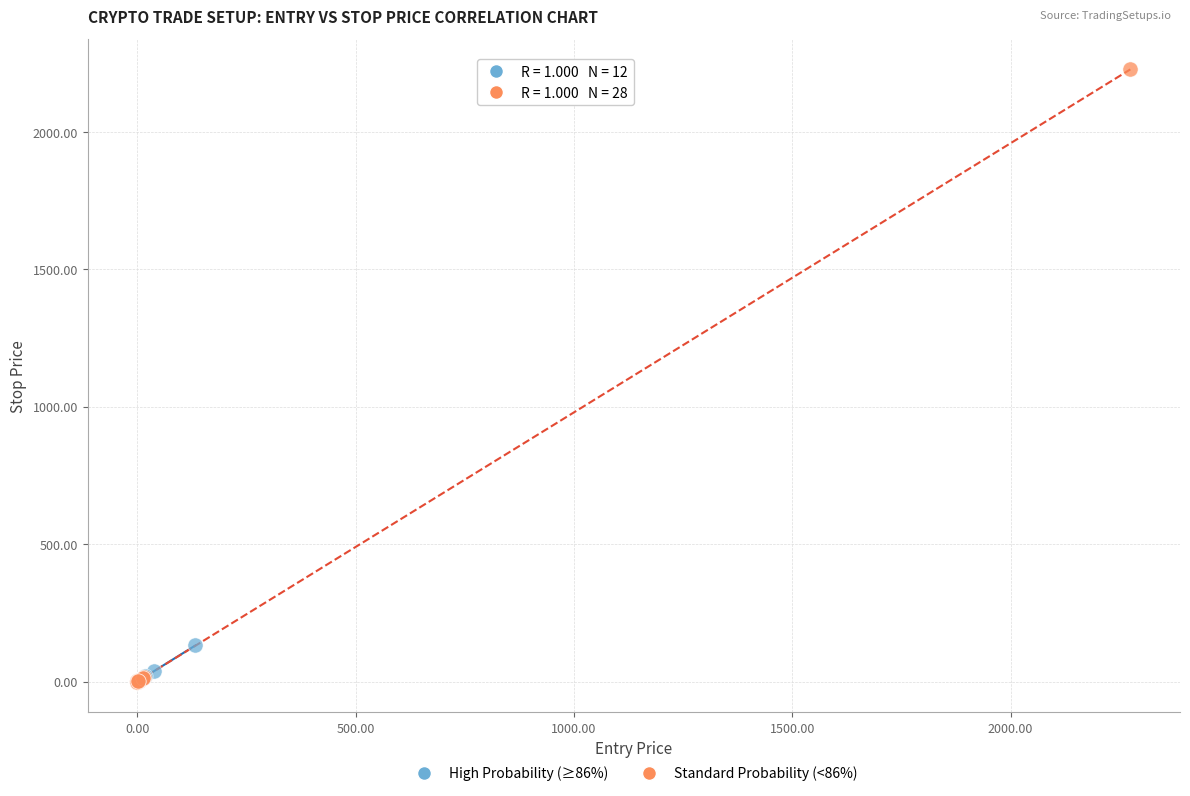

Which series has the widest spread of Y values?

Standard Probability (<86%)